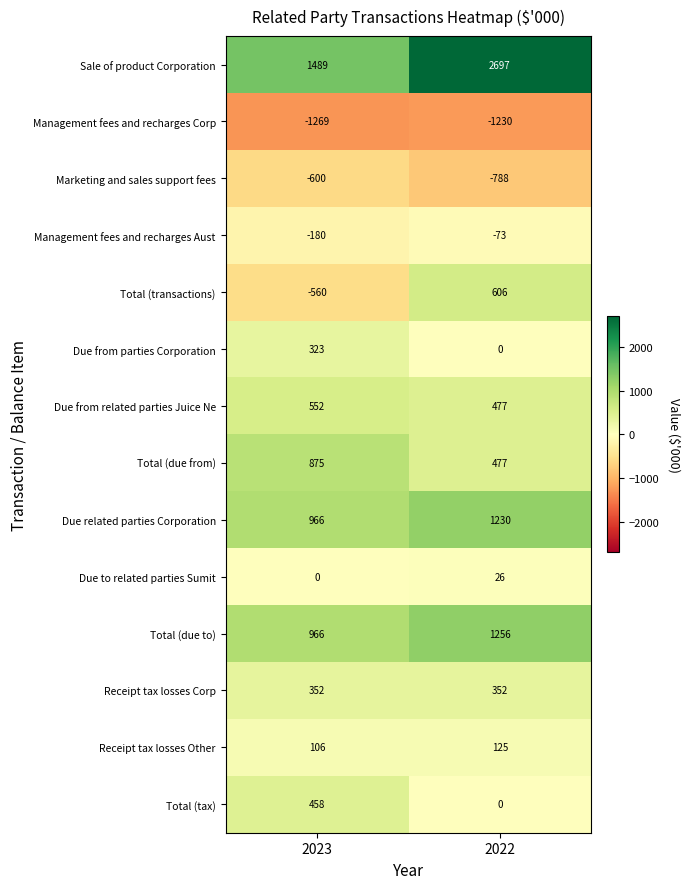

True or false: Receipt tax losses Corp has a value of 140 at 2022.

False